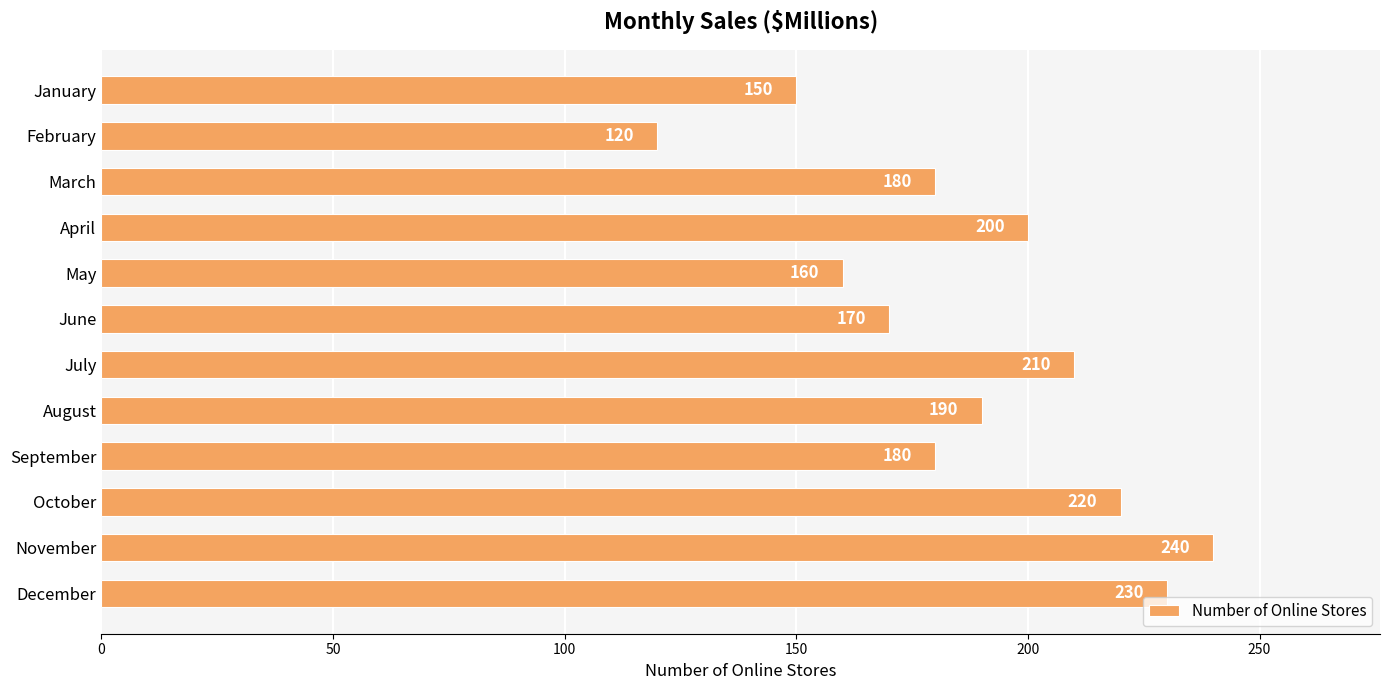

Is it true that the value at November is 406?

False